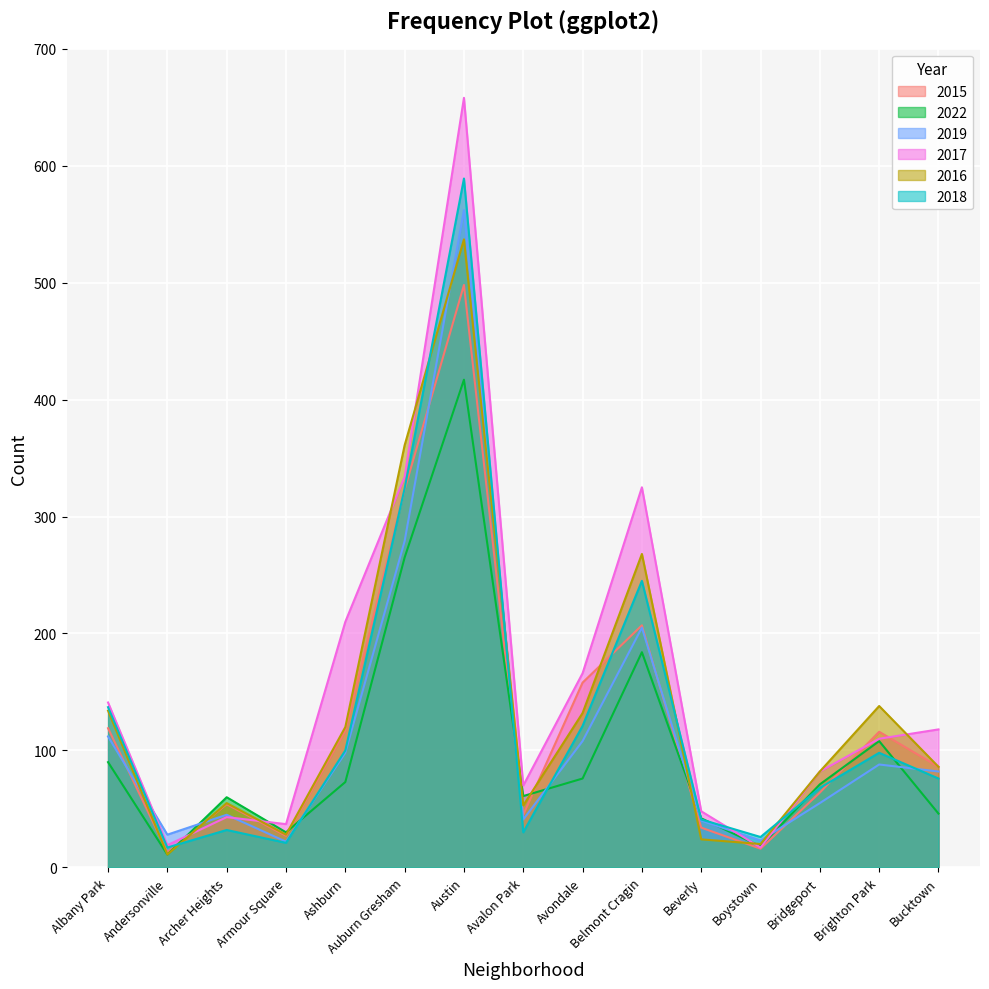

True or false: 2019 has a value of 82 at Bucktown.

True